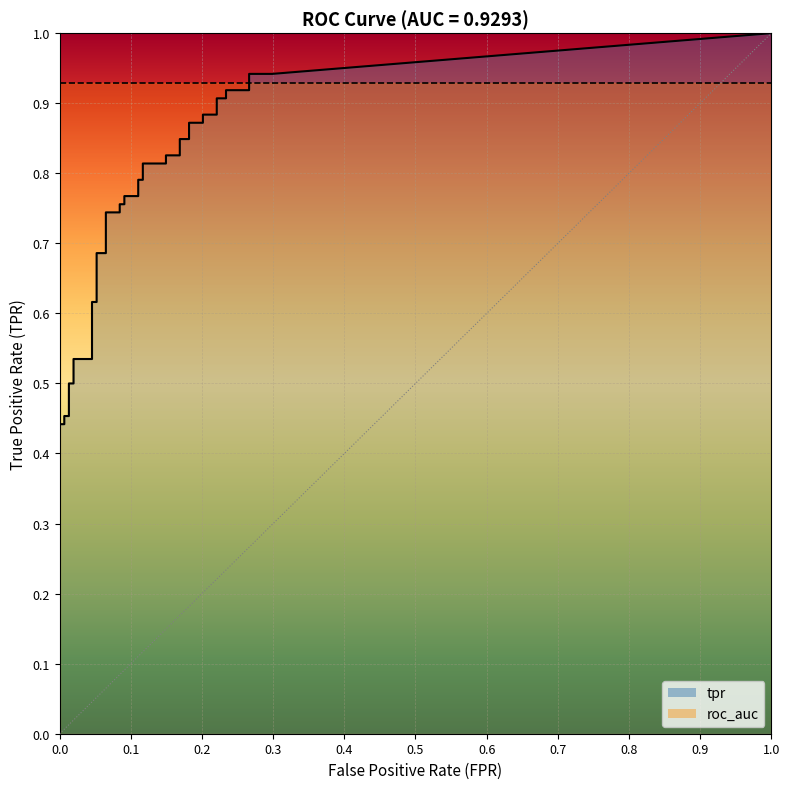

Between 10 and 33, which series saw the biggest shift?

tpr